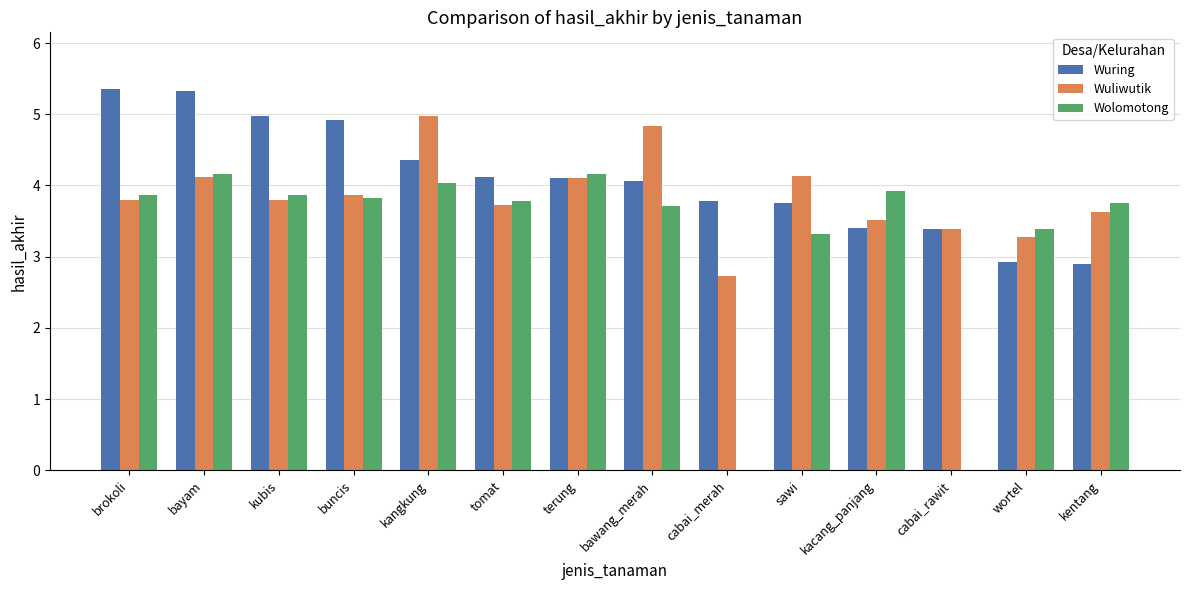

Is the value of Wuliwutik at buncis greater than the value of Wolomotong at terung?

No